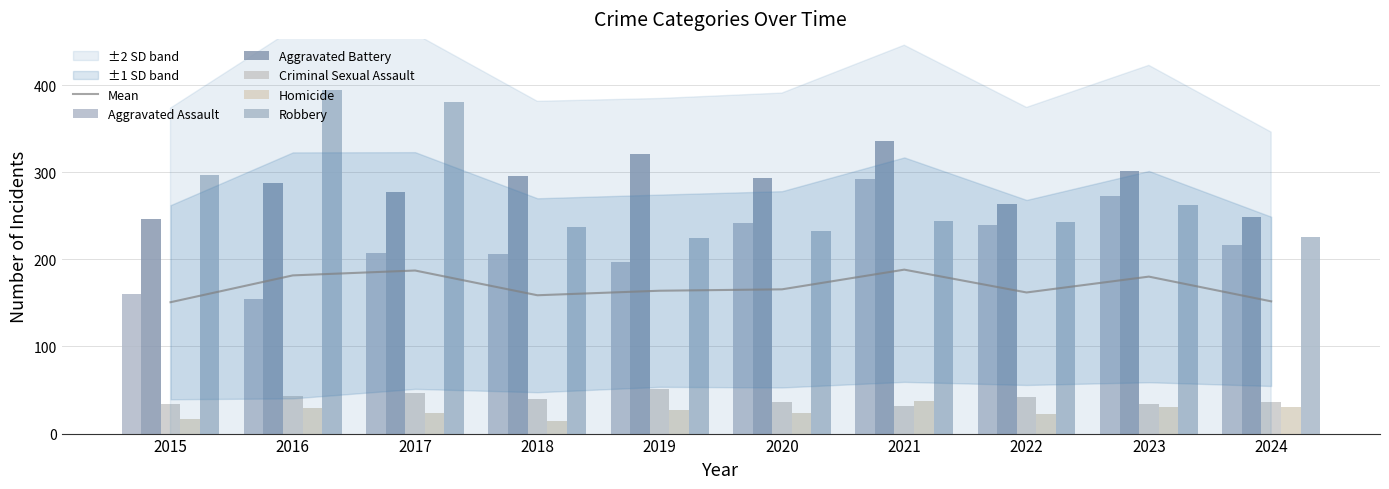

The value of Criminal Sexual Assault at 2024 is 16.0. True or false?

False